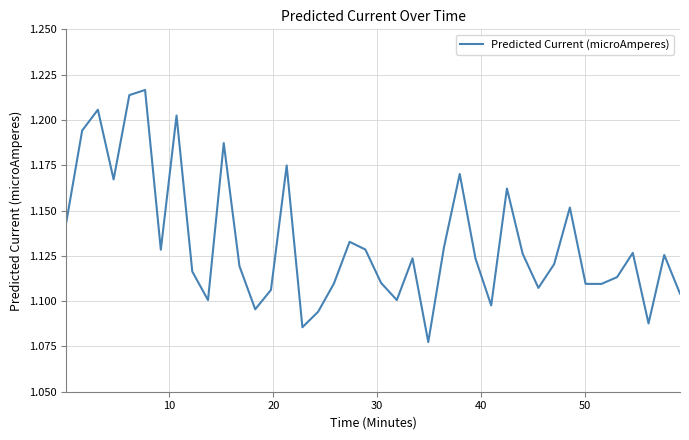

True or false: there are more than 1 points higher than both neighbors.

True